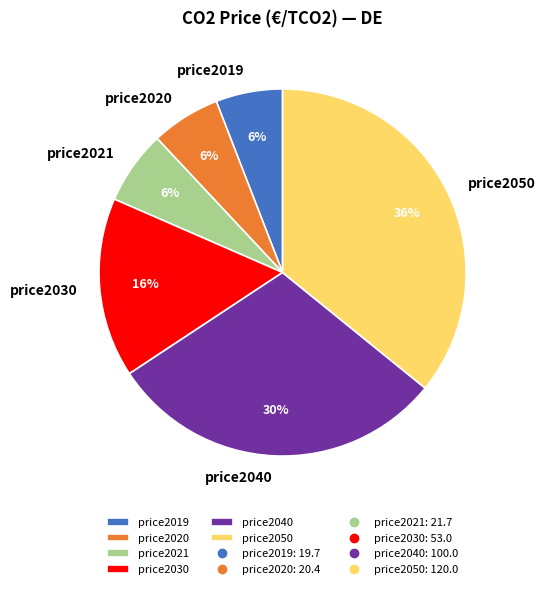

How many segments does this pie chart have?

6